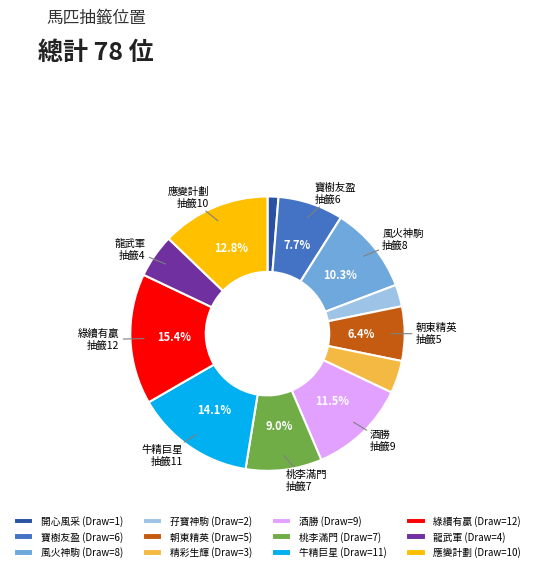

What is the smallest slice in the pie chart?

開心風采 (Draw=1)